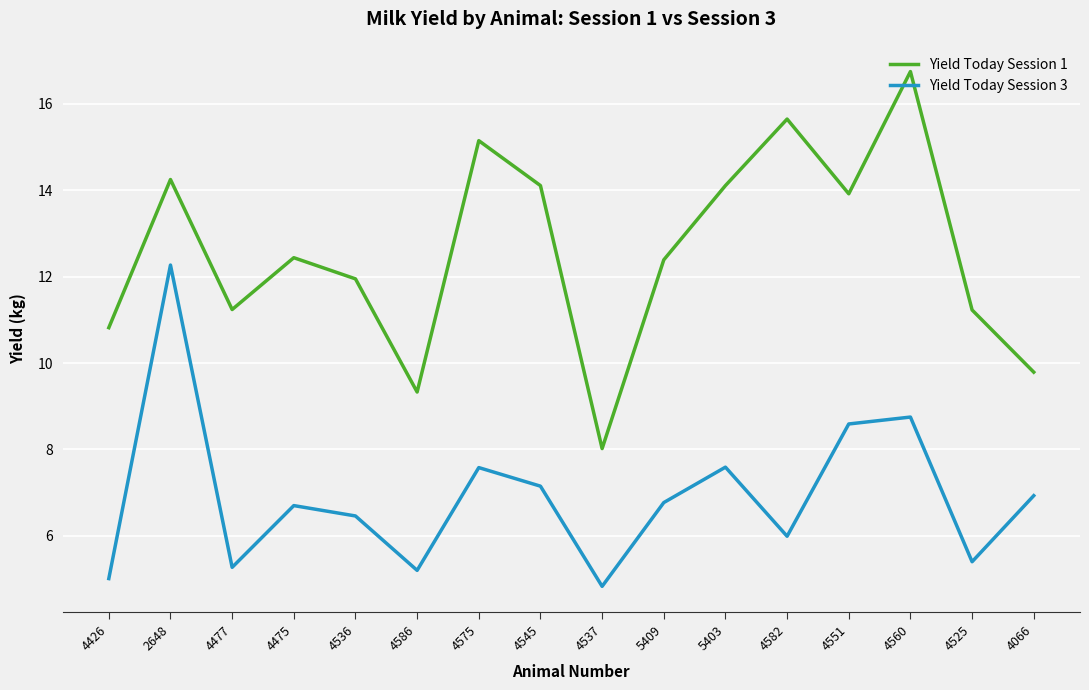

What position from the right is 5403?

6